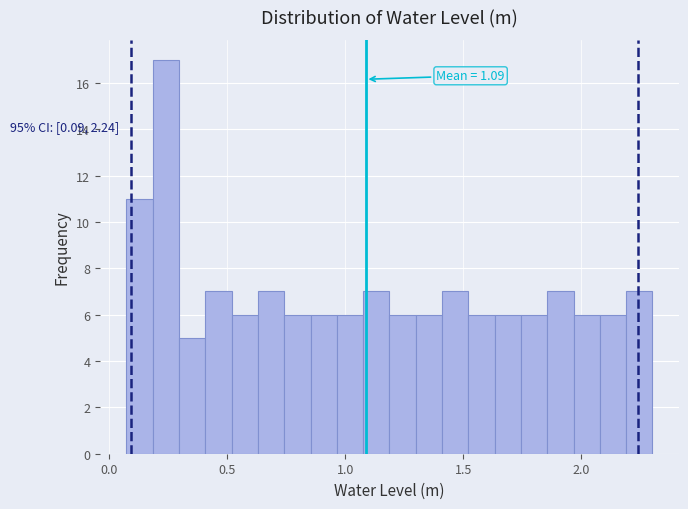

Around what value on the x-axis is the tallest bar? Give the approximate position of its centre, as read against the axis.

0.25